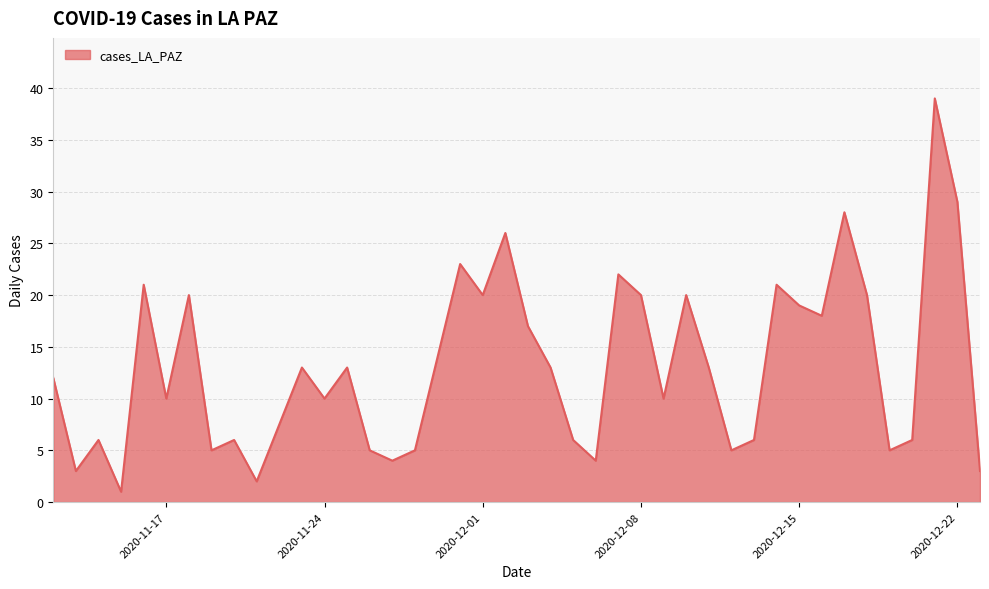

What is the maximum value shown in the chart?

39